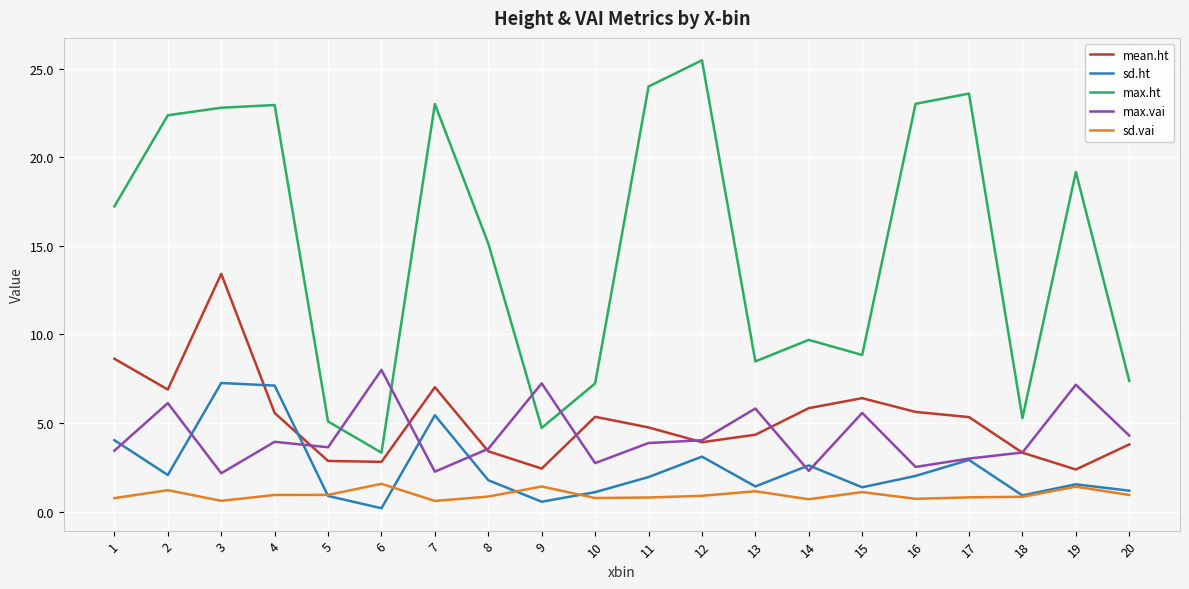

What is the difference between the maximum and minimum values in the mean.ht series?

11.0